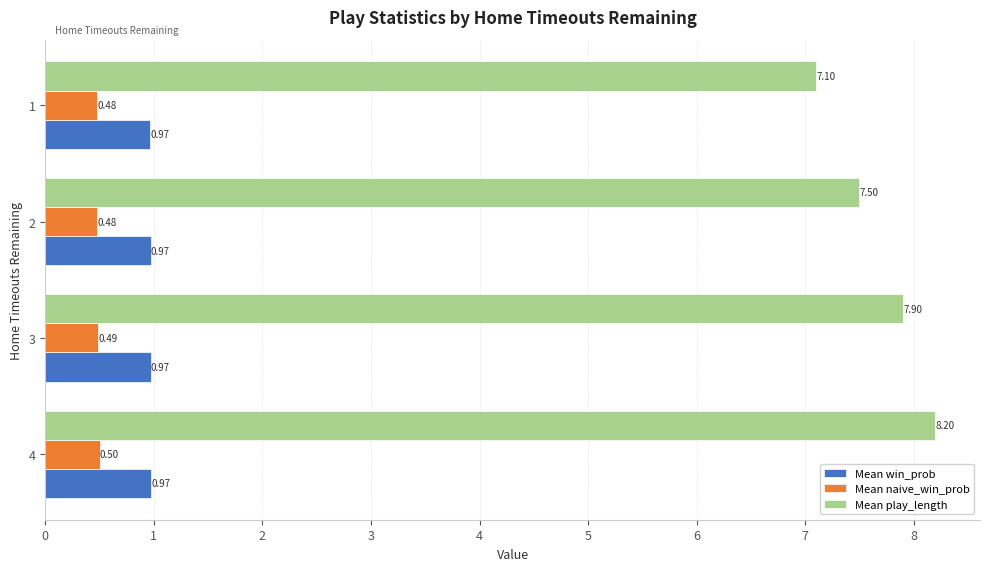

What is the sum of all Mean win_prob values?

3.9